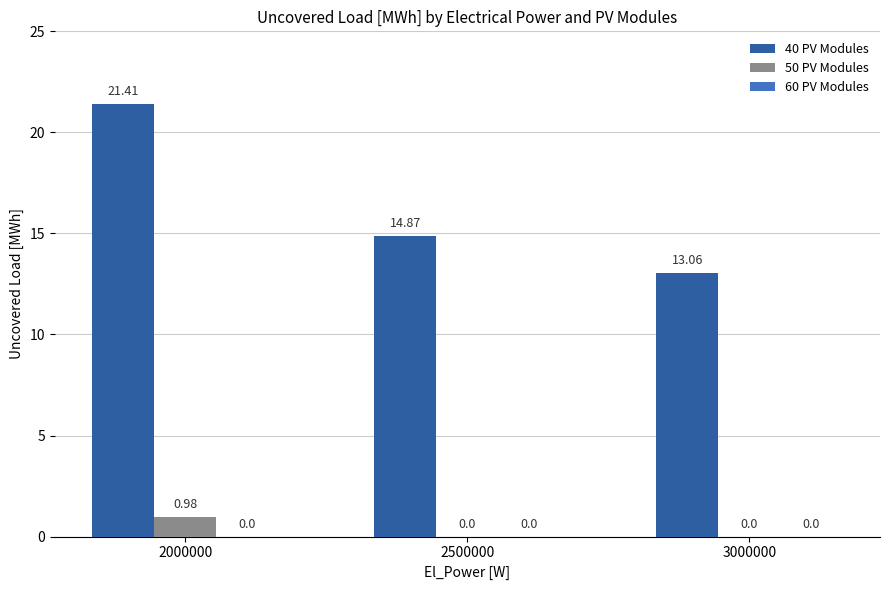

Which series has the largest total across all categories?

40 PV Modules